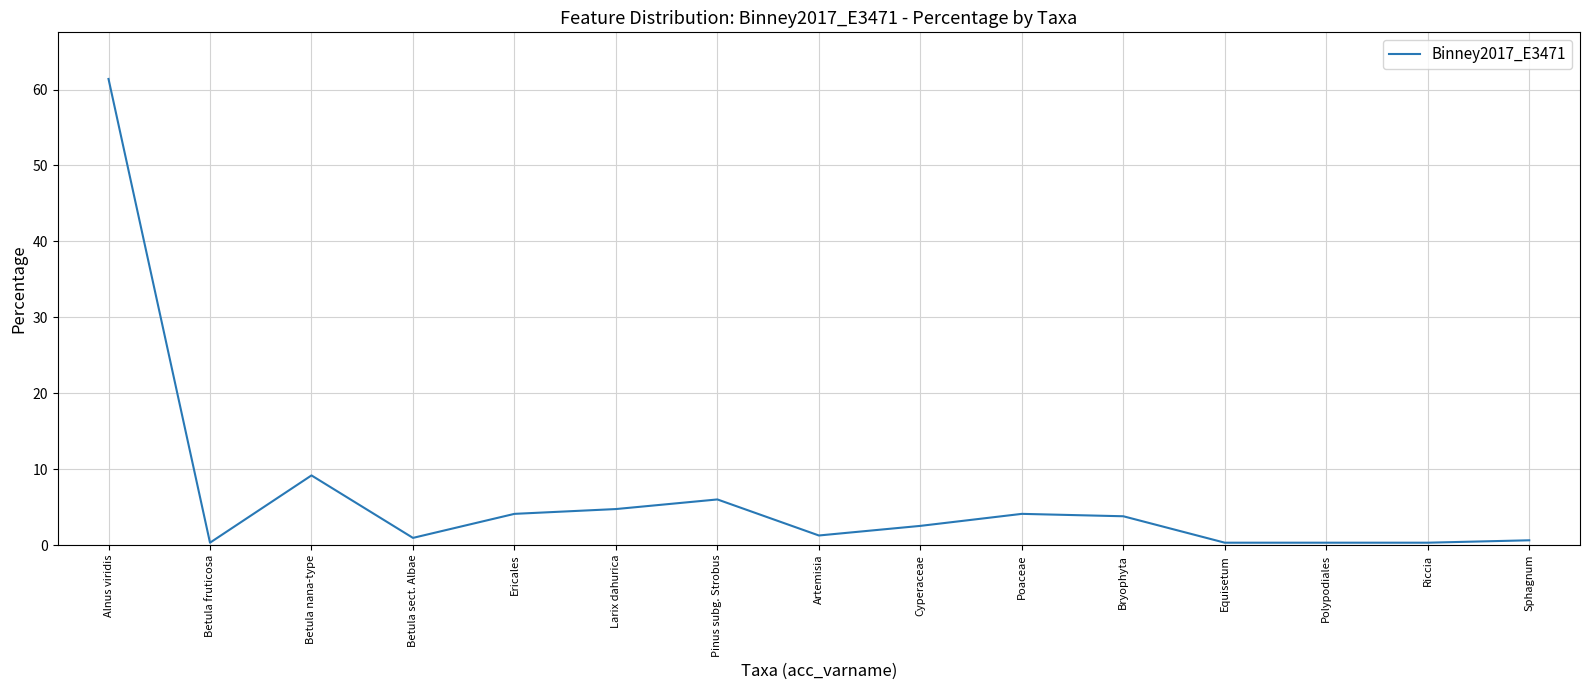

Reading left to right, transcribe all the data shown in this chart.

Alnus viridis=61.4	Betula fruticosa=0.3	Betula nana-type=9.2	Betula sect. Albae=0.9	Ericales=4.1	Larix dahurica=4.7	Pinus subg. Strobus=6.0	Artemisia=1.3	Cyperaceae=2.5	Poaceae=4.1	Bryophyta=3.8	Equisetum=0.3	Polypodiales=0.3	Riccia=0.3	Sphagnum=0.6